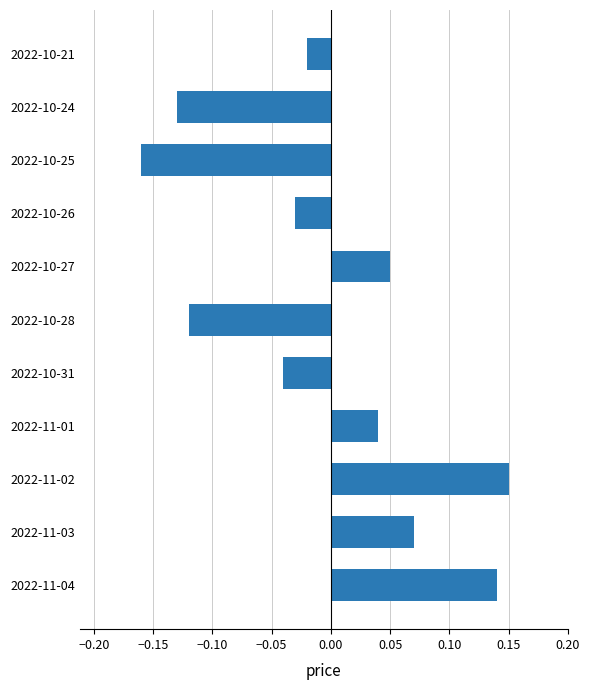

At which category does the chart reach its minimum across all series?

2022-10-25